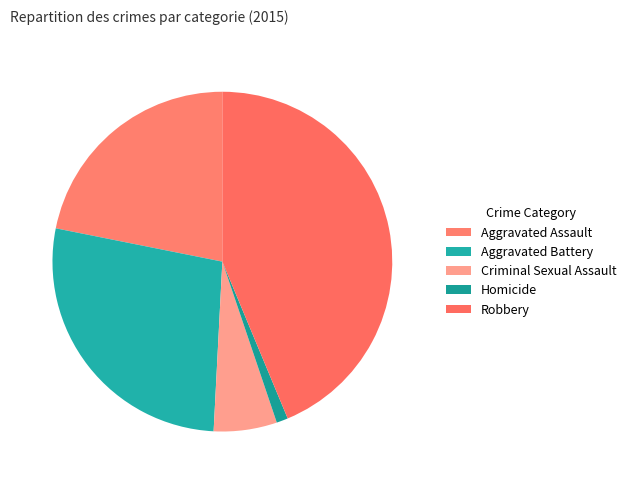

The Criminal Sexual Assault slice represents 6% of the pie. True or false?

True